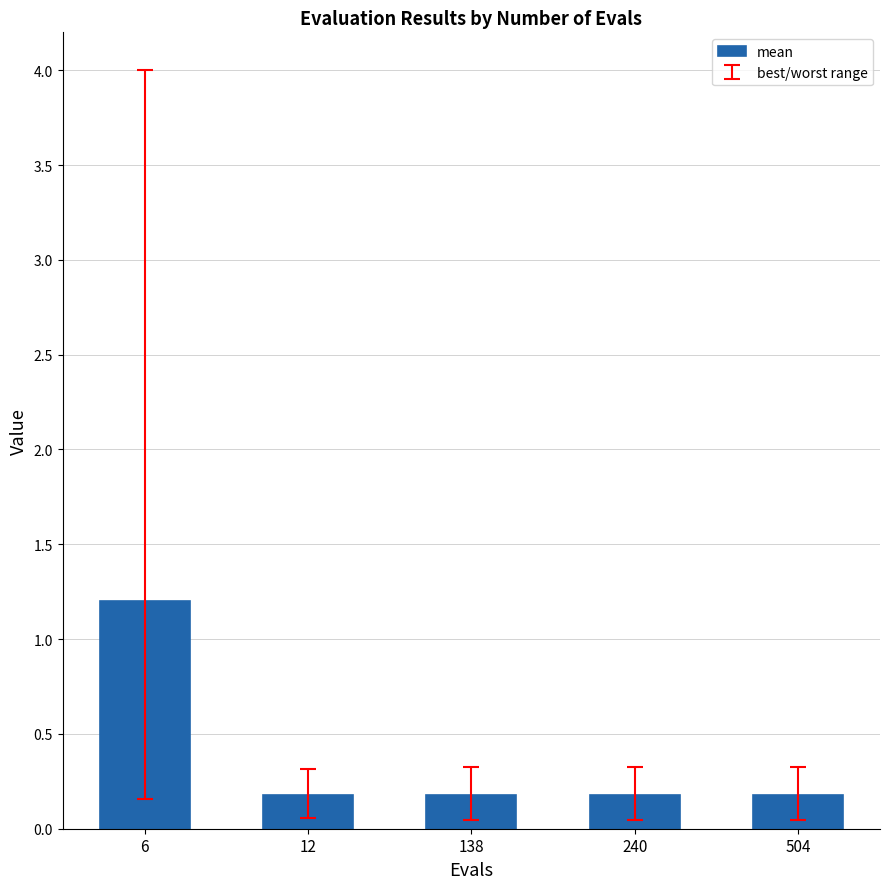

The chart shows a value of 2.1 at 6. True or false?

False